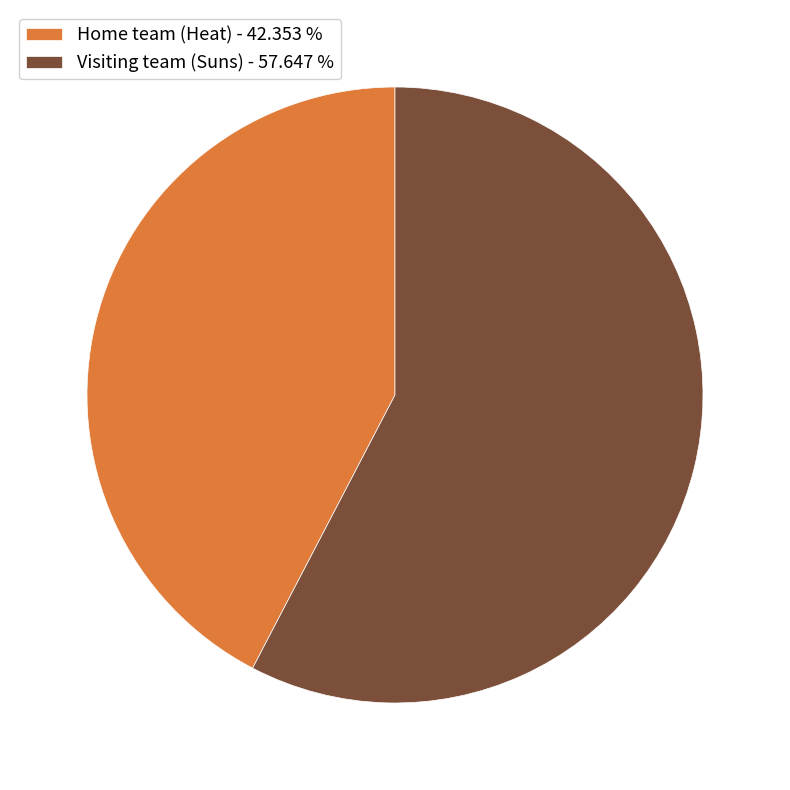

Approximately how many times larger is the value at Visiting team (Suns) - 57.647 % compared to Home team (Heat) - 42.353 %?

1.4